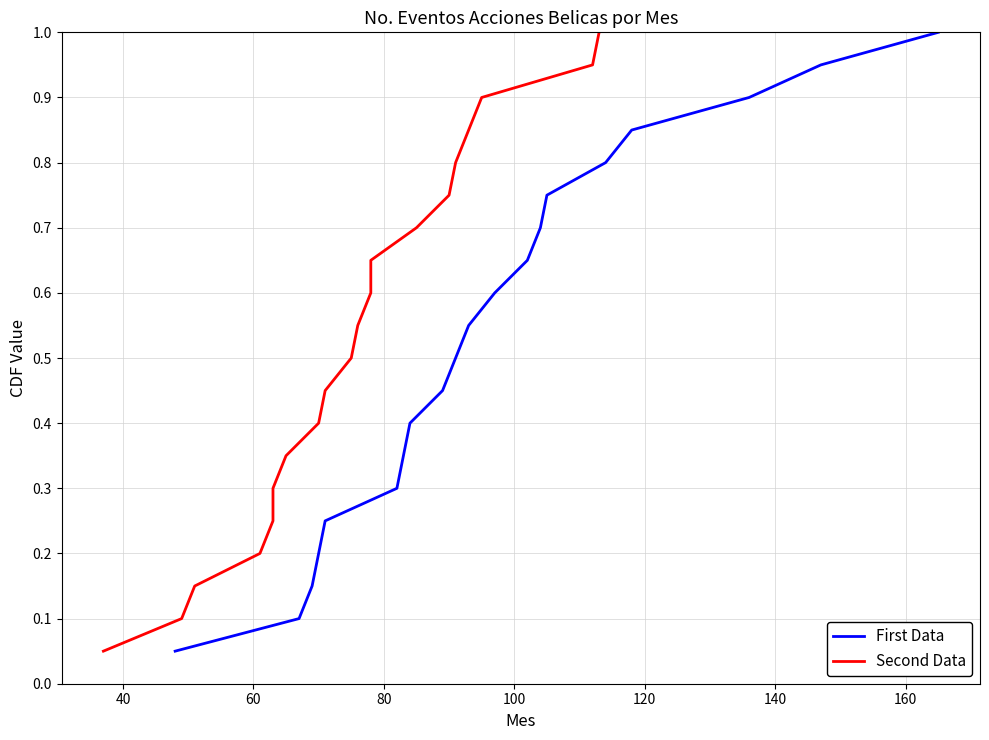

True or false: Second Data and First Data intersect in this chart.

False